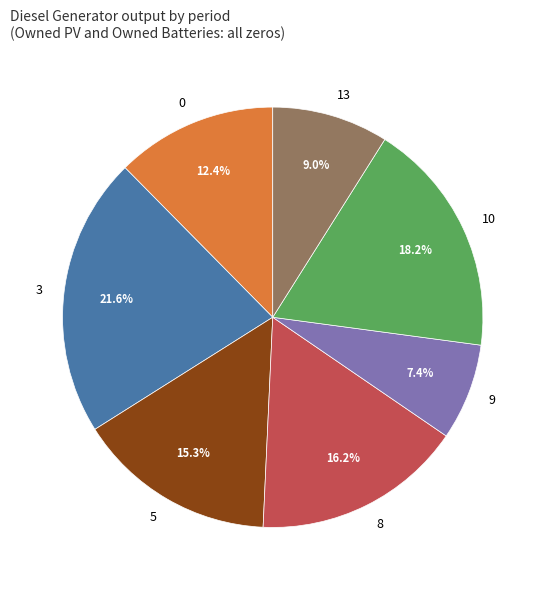

How many slices are in this pie chart?

7